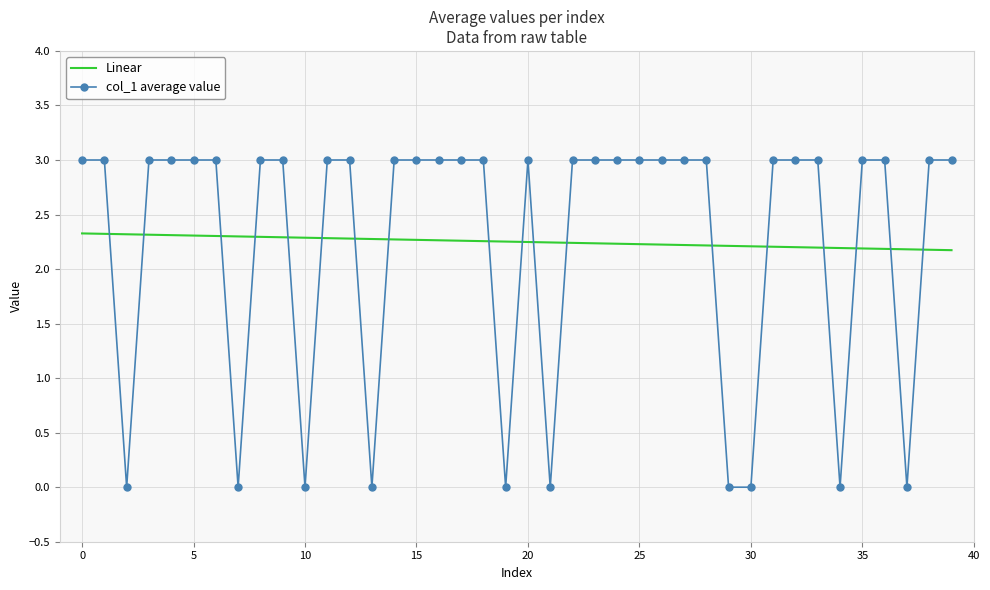

What is the maximum value shown in the chart?

3.0